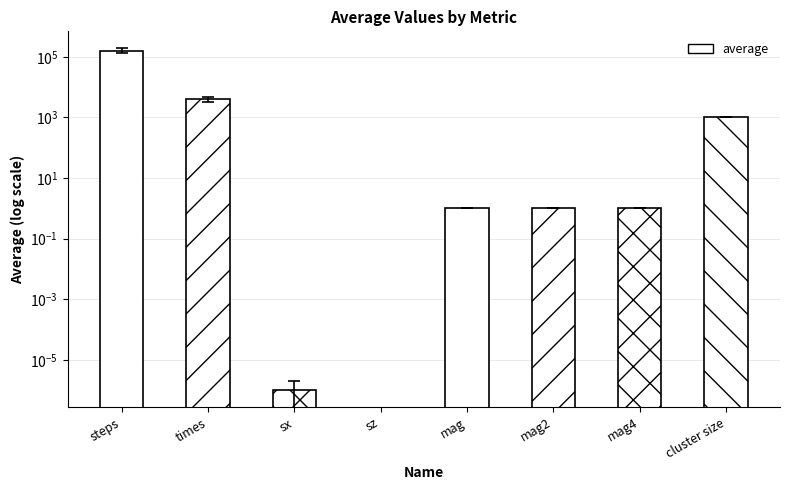

Rank the categories by value from highest to lowest.

steps, times, cluster size, mag, mag2, mag4, sx, sz